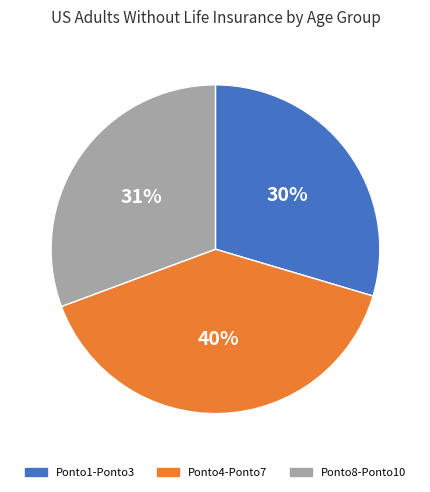

True or false: Ponto8-Ponto10 accounts for 31% of the total.

True